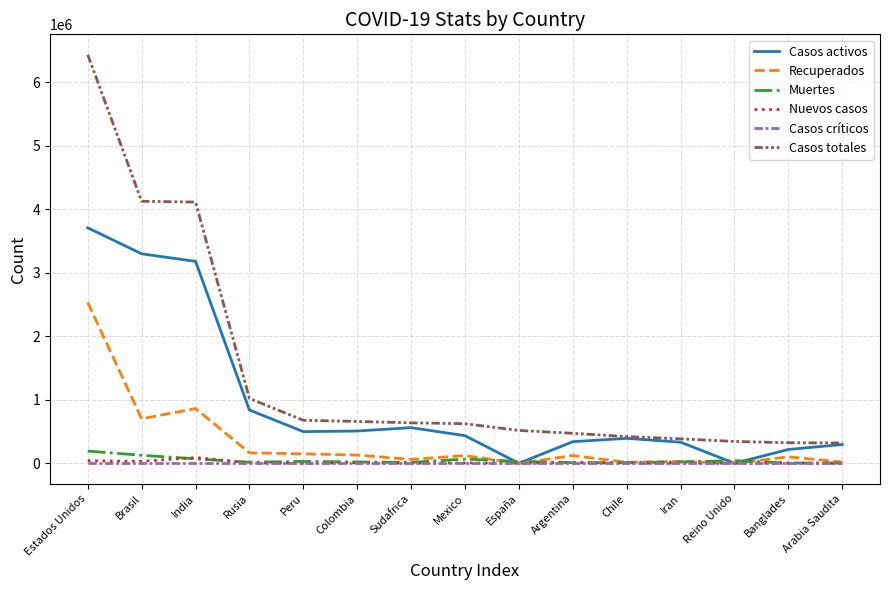

Which category has the highest value in the Casos totales series?

Estados Unidos